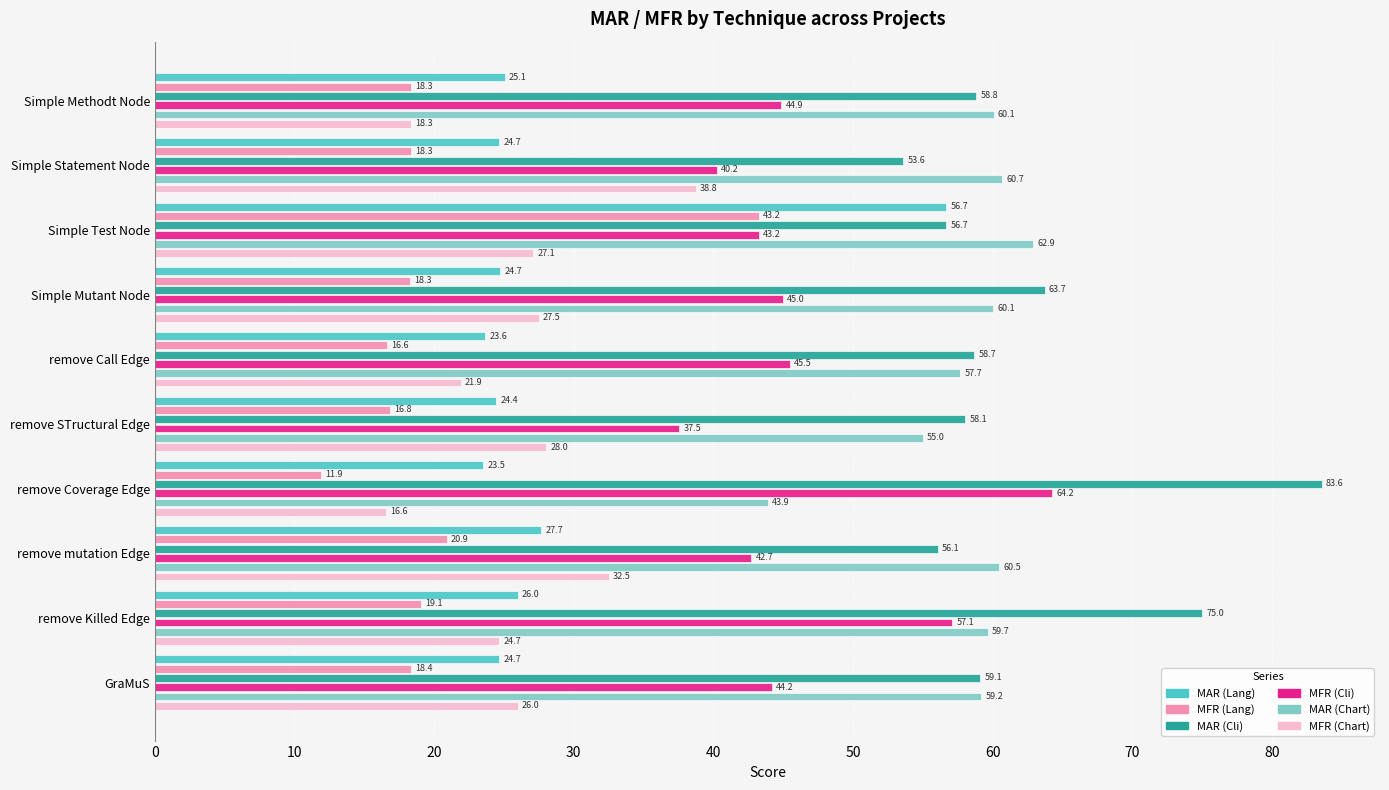

Which category has the highest value across all series?

remove Coverage Edge